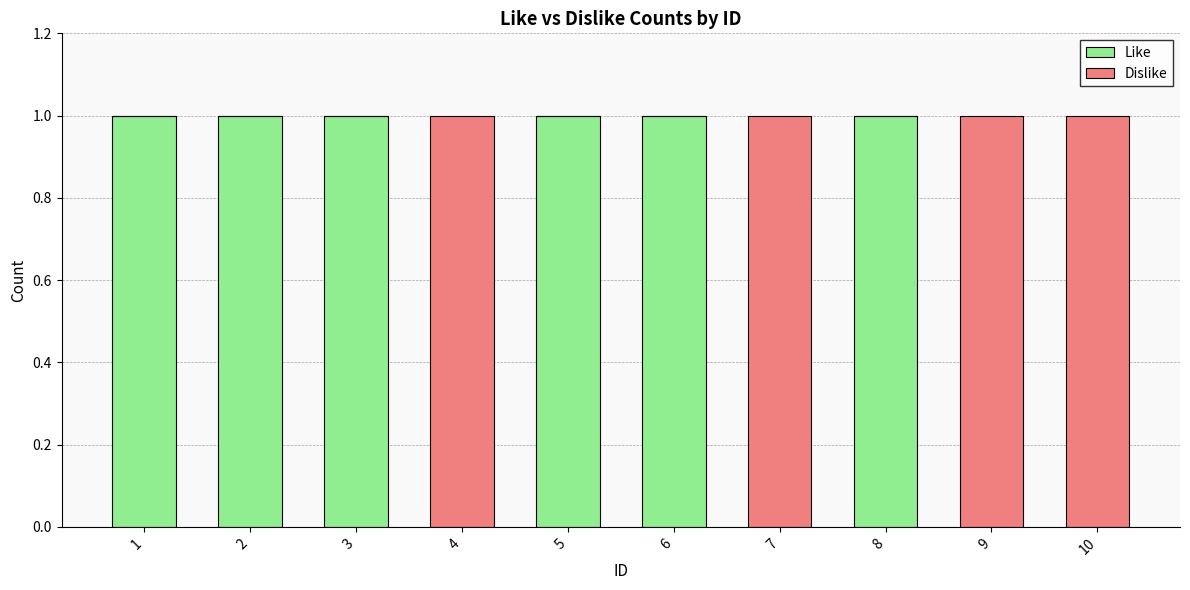

The value of Like at 5 is 2. True or false?

False